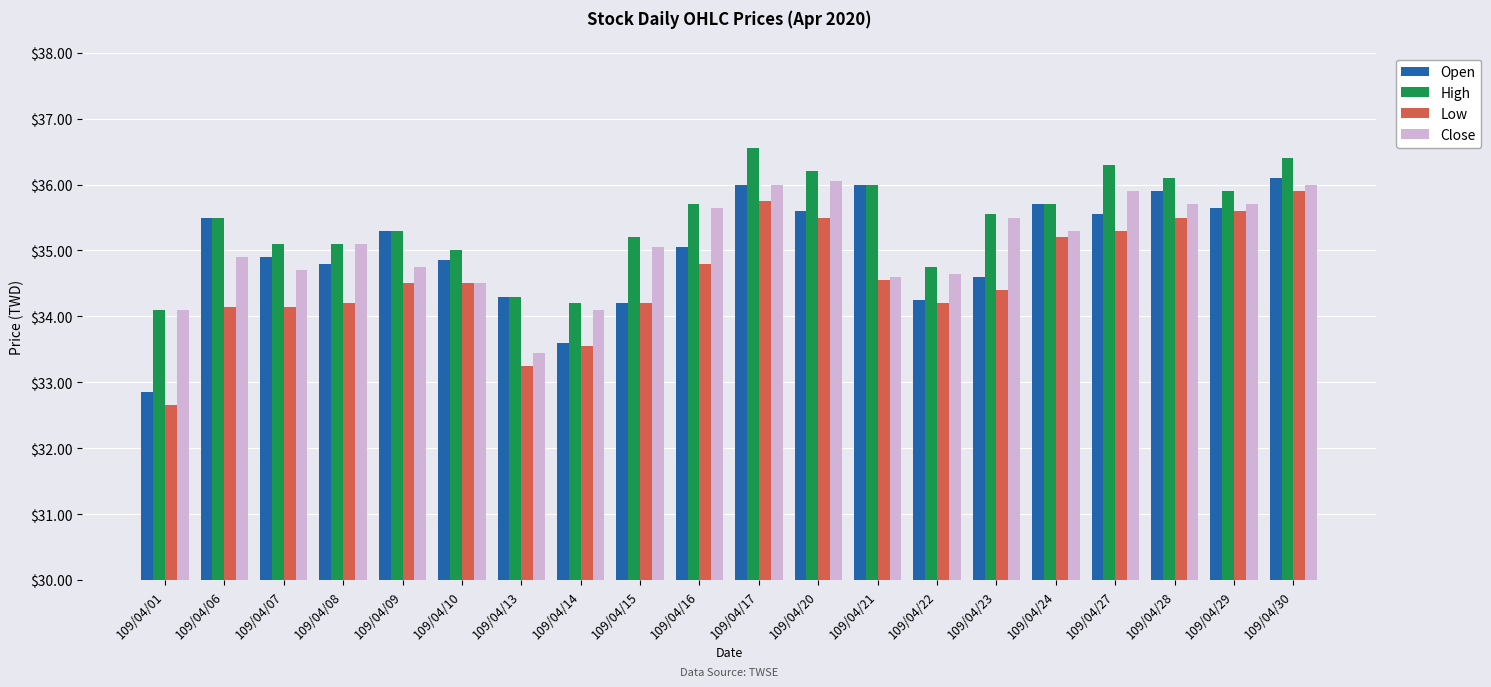

How many data points in Low are less than 34?

3